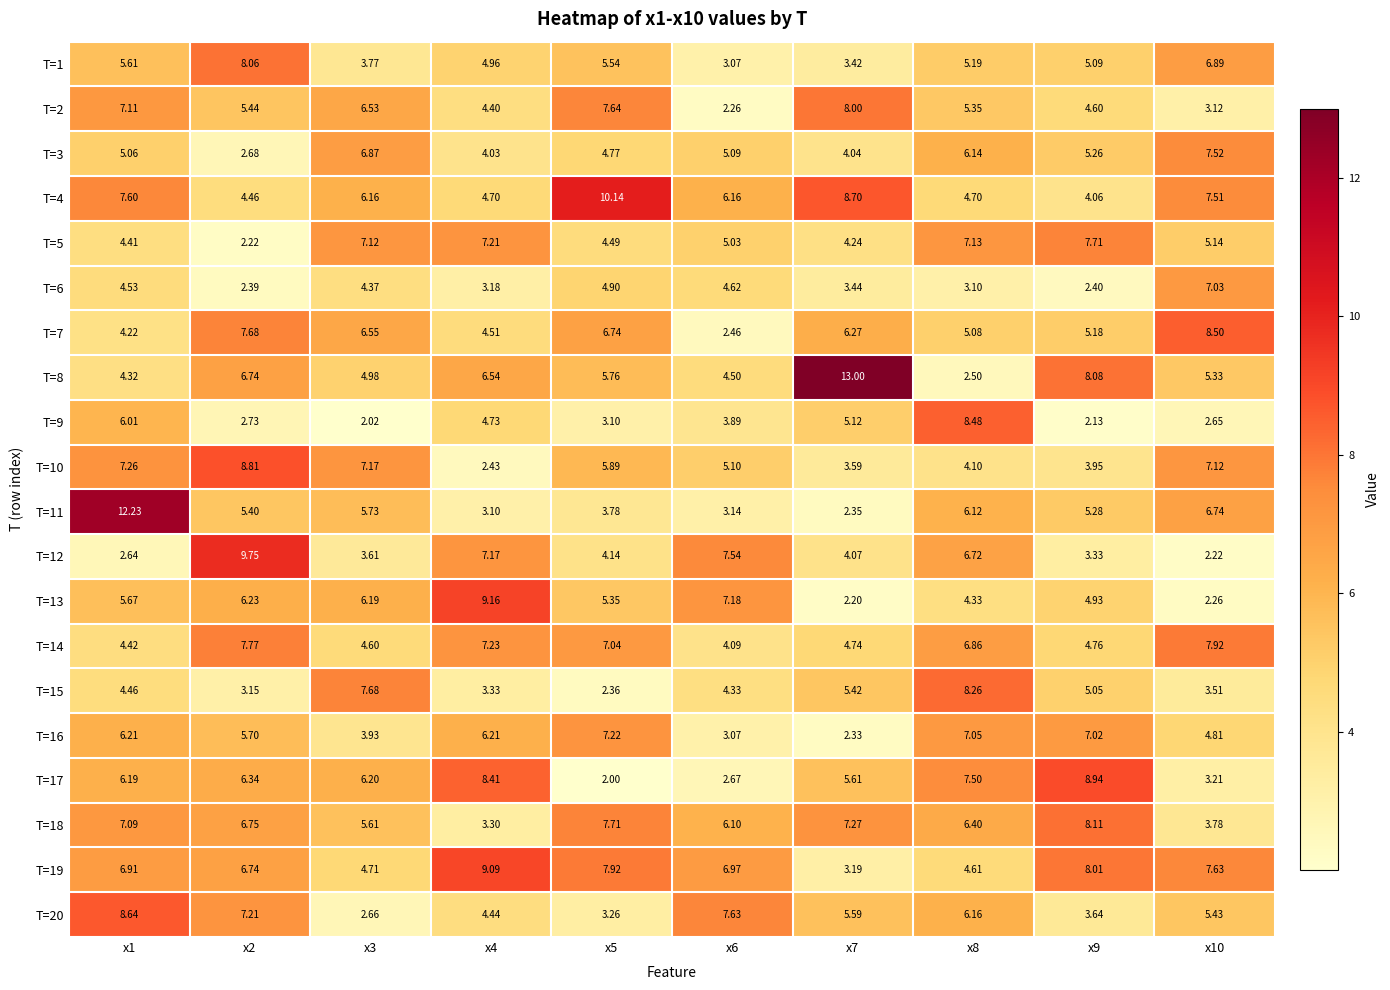

How many distinct data groups are displayed?

20